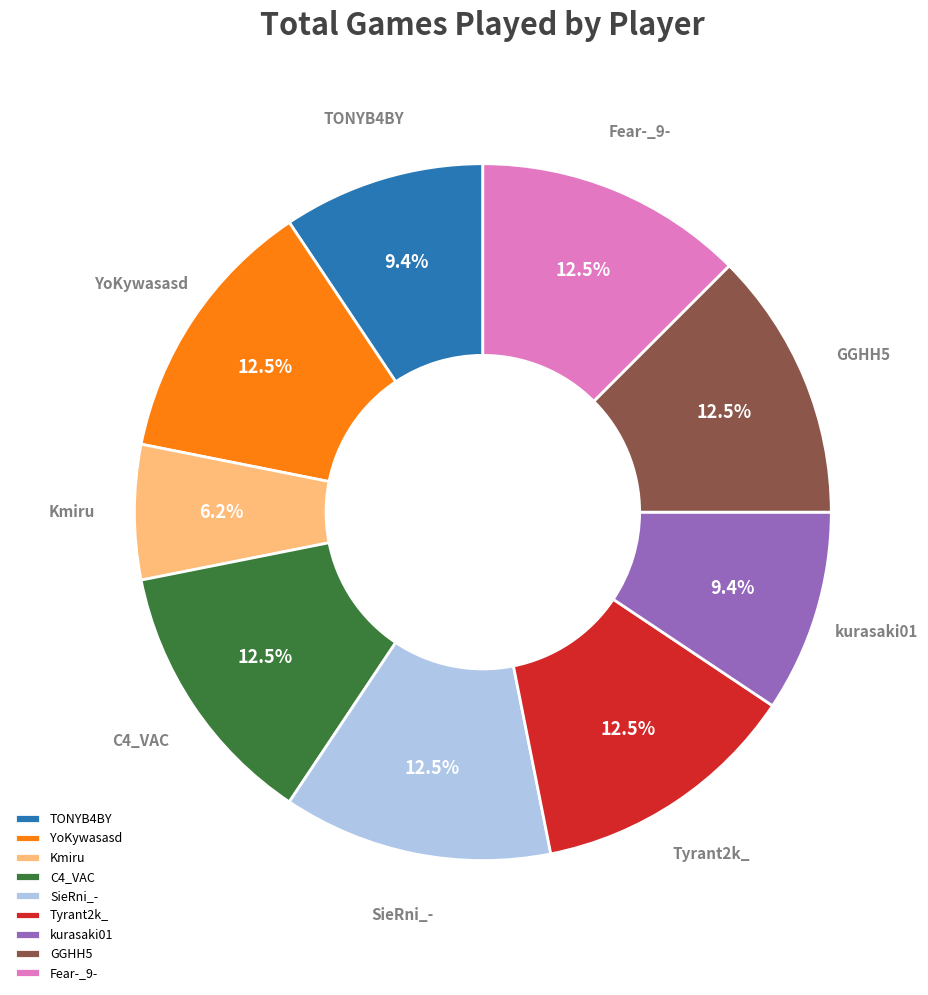

What is the ratio of the value at SieRni_- to the value at YoKywasasd?

1.0